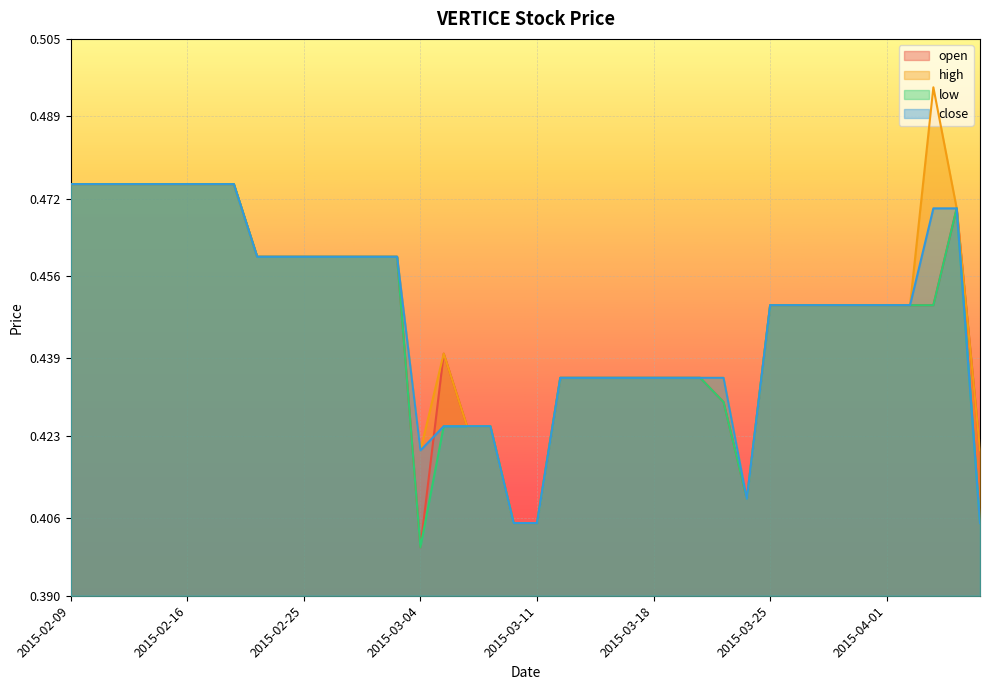

How many data points does each series have?

40